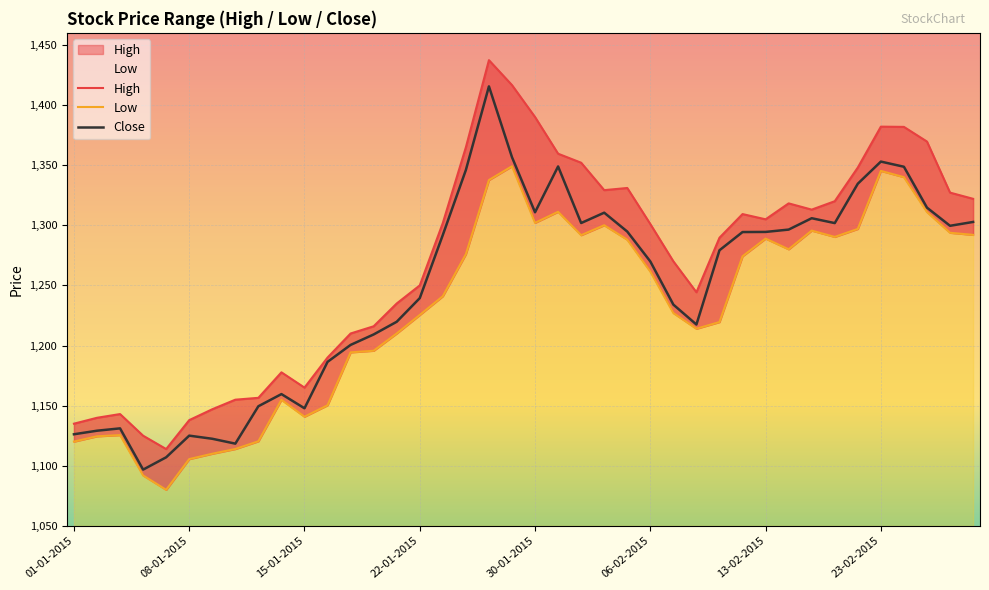

Which series has the widest spread of values?

High